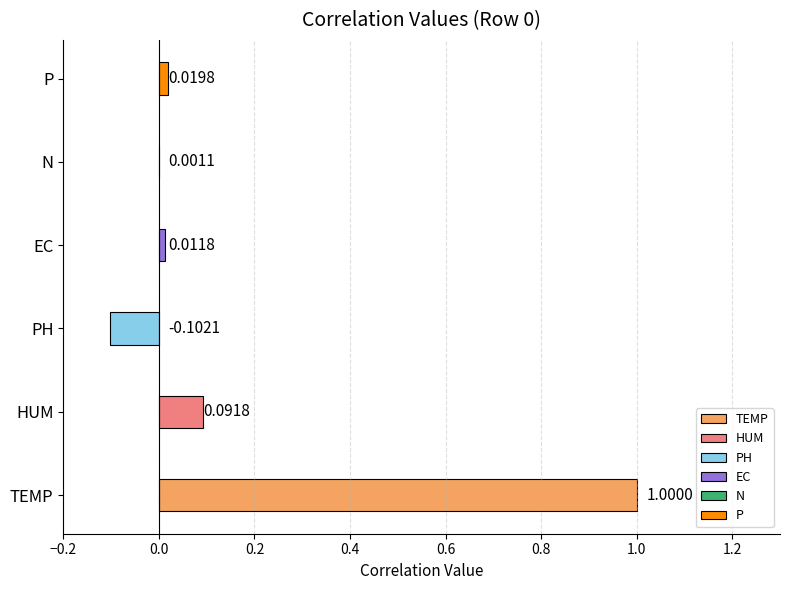

What is the spread (max minus min) of values at 0?

1.1